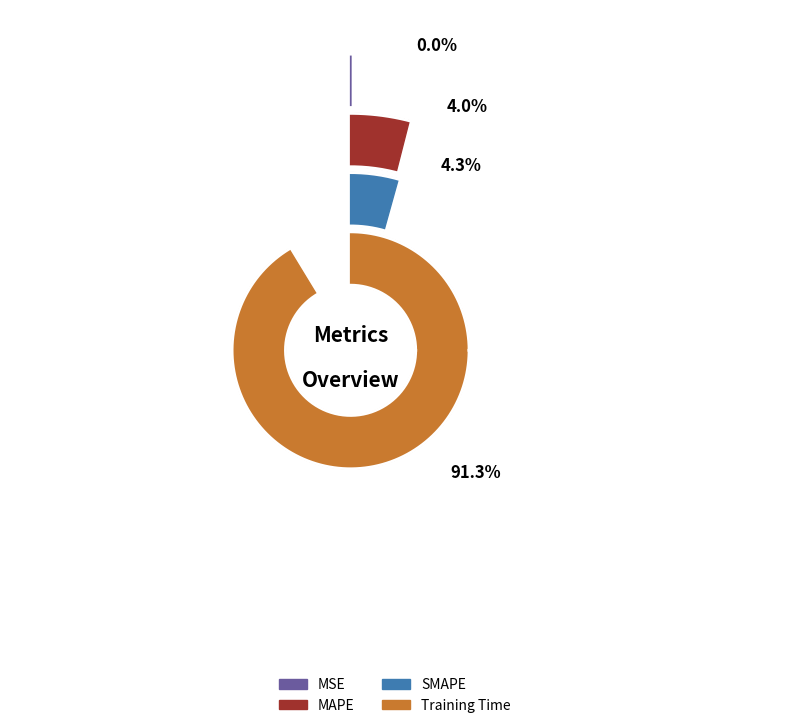

What percentage is the SMAPE slice, to the nearest percent?

4%